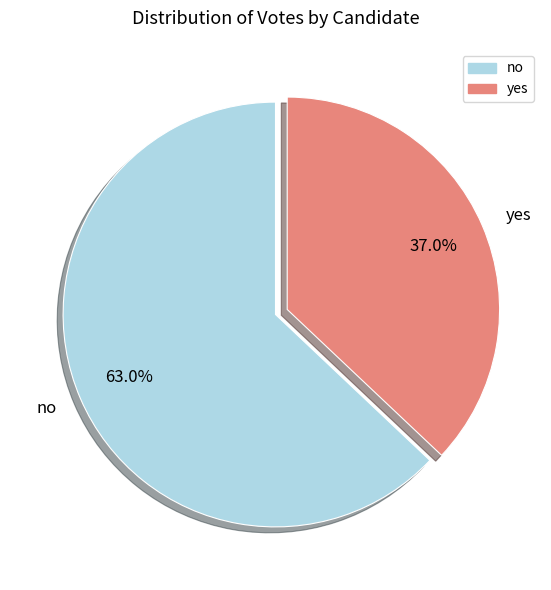

Does no represent more than half of the total?

Yes